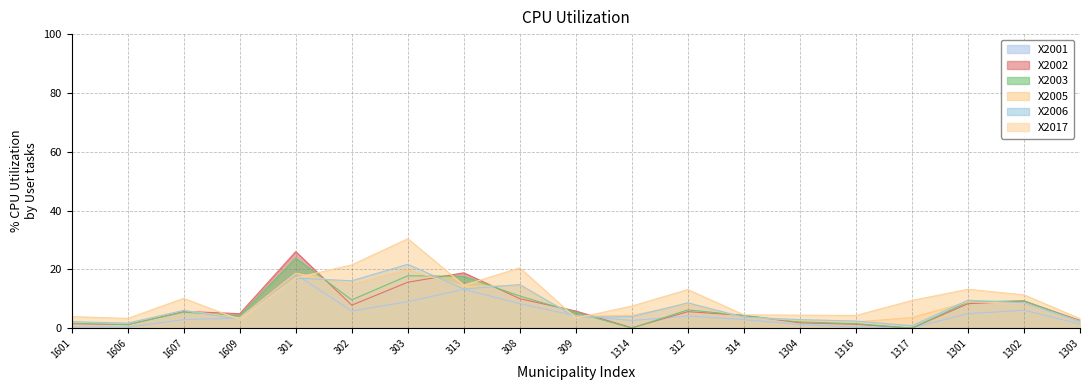

Between 1606 and 312, which series saw the biggest shift?

X2017